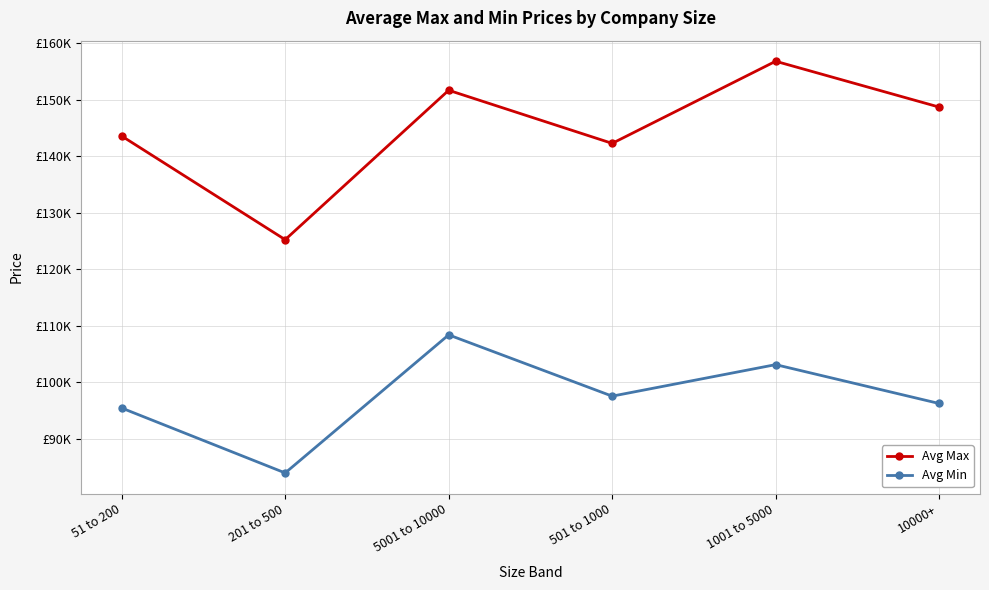

What is the difference between the Avg Min values at 5001 to 10000 and 10000+?

12152.8